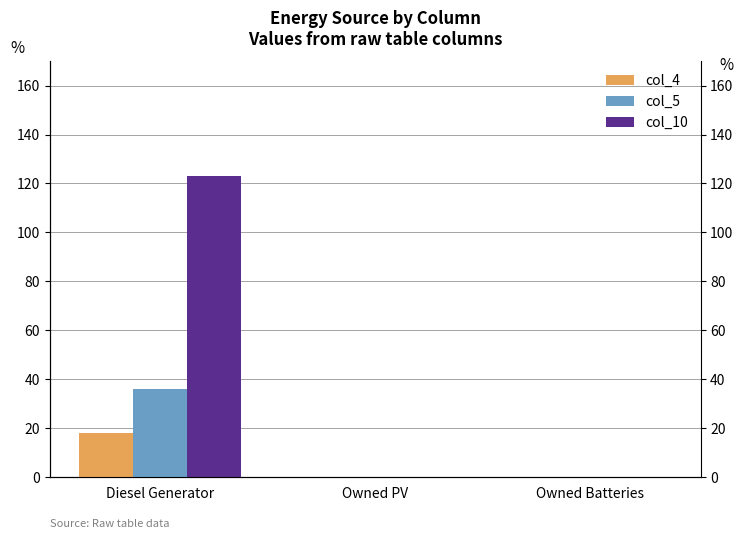

What are all the series names shown in the legend?

col_4, col_5, col_10